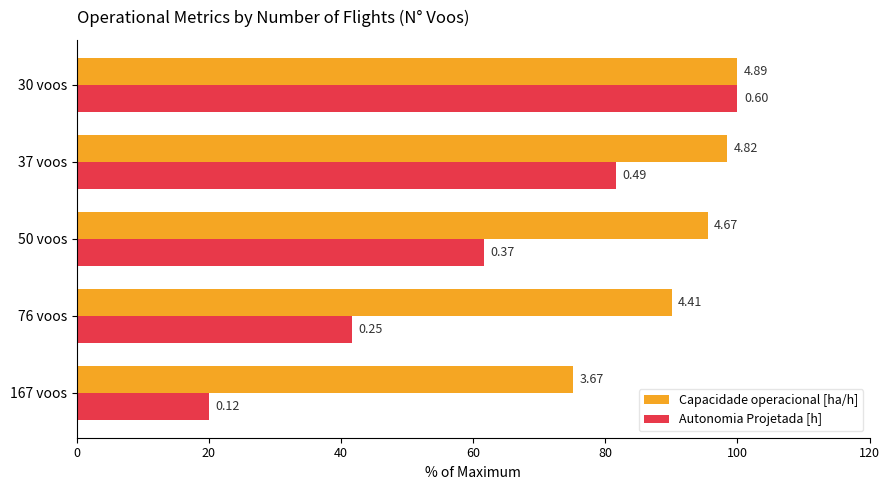

What are all the series names shown in the legend?

Capacidade operacional [ha/h], Autonomia Projetada [h]